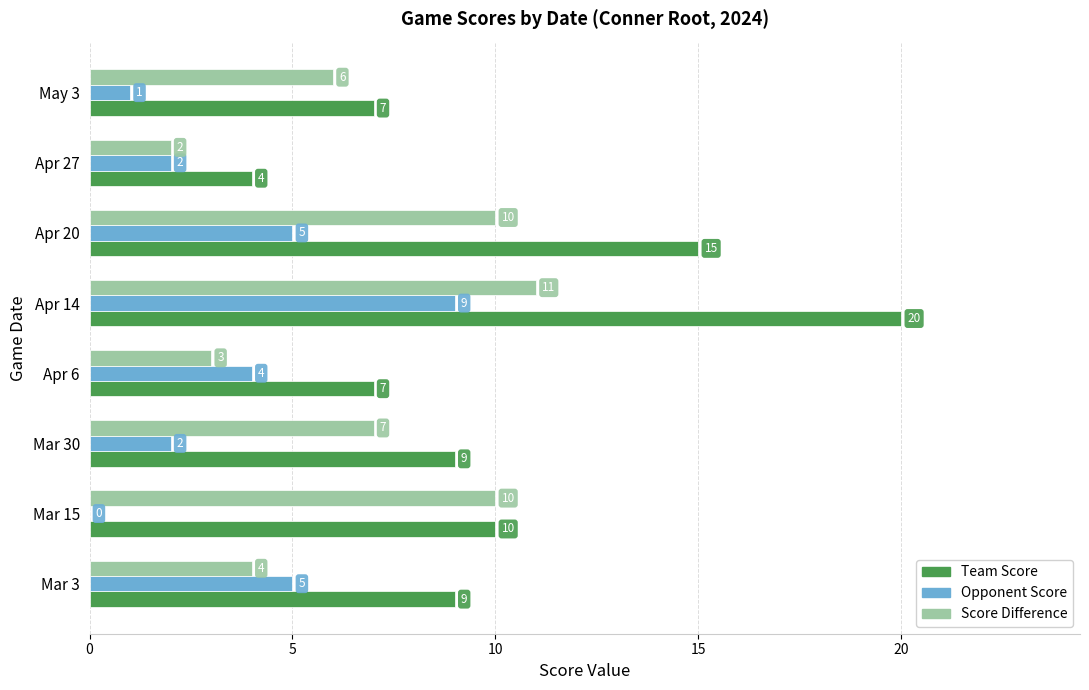

Count the number of categories in the chart.

8